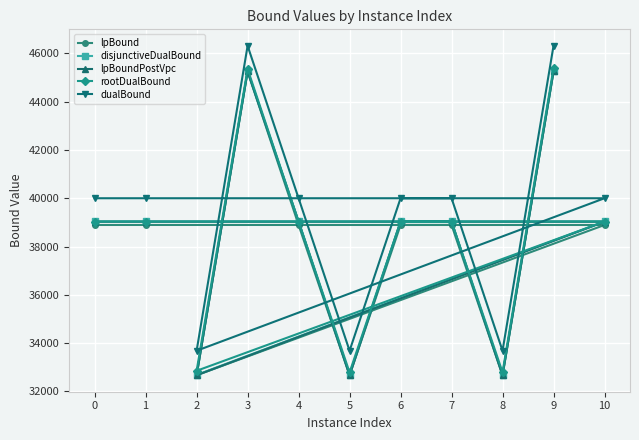

Reading left to right, extract all data points from this chart.

lpBound: 0=38893.9	1=38894.3	10=38893.6	2=32669.2	3=45252.8	4=38893.5	5=32669.0	6=38894.0	7=38894.2	8=32669.4	9=45253.2
disjunctiveDualBound: 0=39041.7	1=39042.1	10=39041.5	2=32682.7	3=45265.5	4=39041.3	5=32682.5	6=39041.8	7=39042.0	8=32682.9	9=45265.9
lpBoundPostVpc: 0=39028.9	1=39029.2	10=39028.6	2=32669.2	3=45252.8	4=39028.4	5=32669.0	6=39029.0	7=39029.1	8=32669.4	9=45253.2
rootDualBound: 0=39034.6	1=39035.0	10=39034.3	2=32853.7	3=45355.5	4=39034.2	5=32787.5	6=39034.7	7=39034.9	8=32792.0	9=45387.9
dualBound: 0=40001.1	1=40001.1	10=40001.2	2=33684.7	3=46315.7	4=40000.2	5=33683.8	6=40001.1	7=40001.1	8=33683.7	9=46314.7